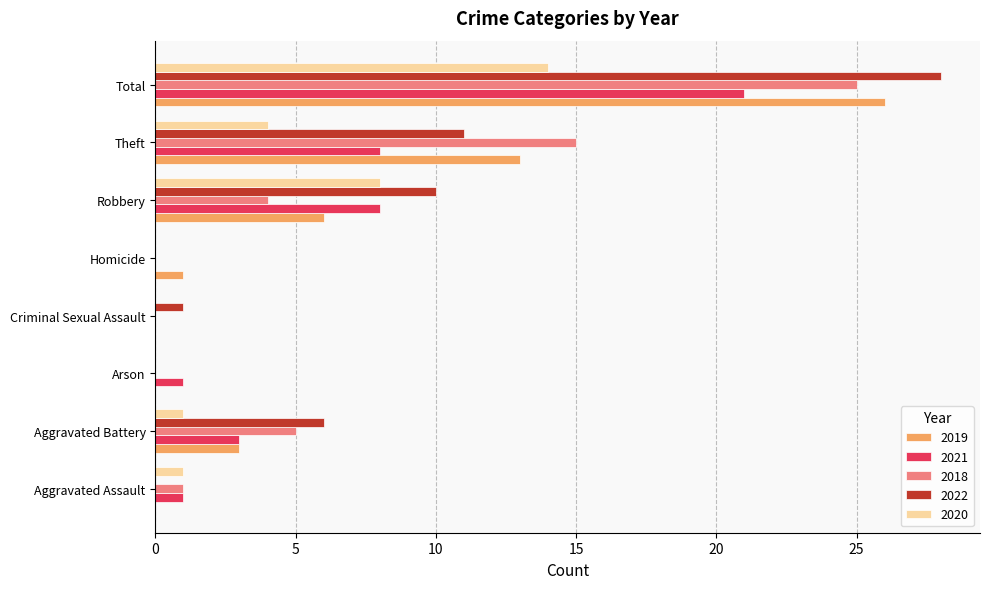

Which series changed the most between Aggravated Assault and Theft?

2018